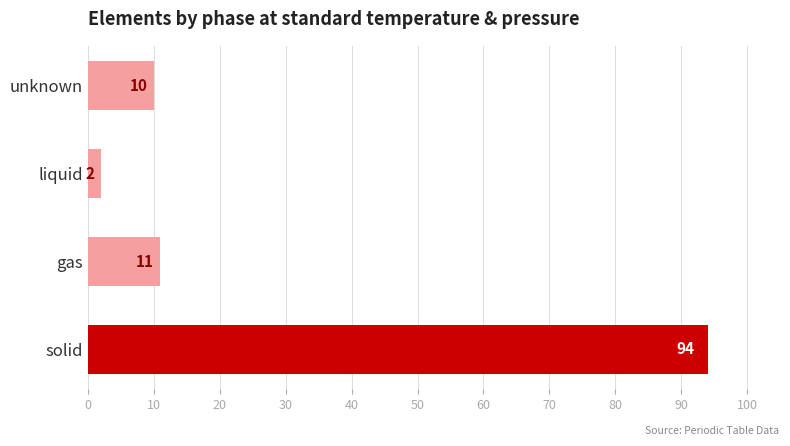

The value at unknown is 5. True or false?

False